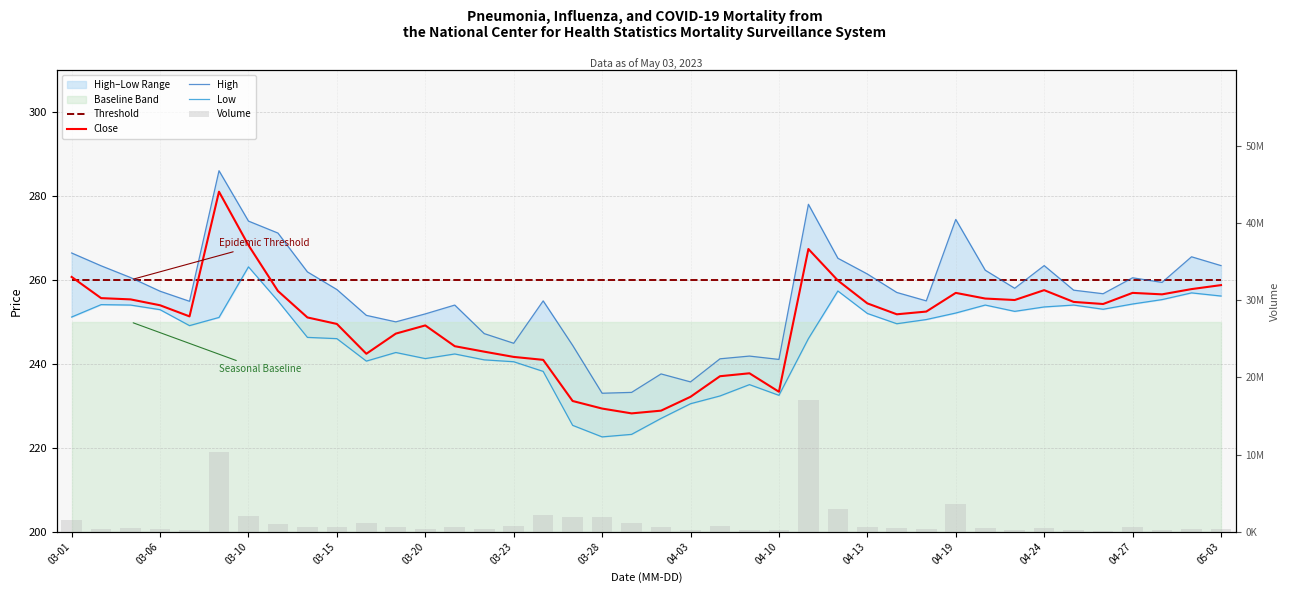

Which series has the largest range (max minus min)?

Volume